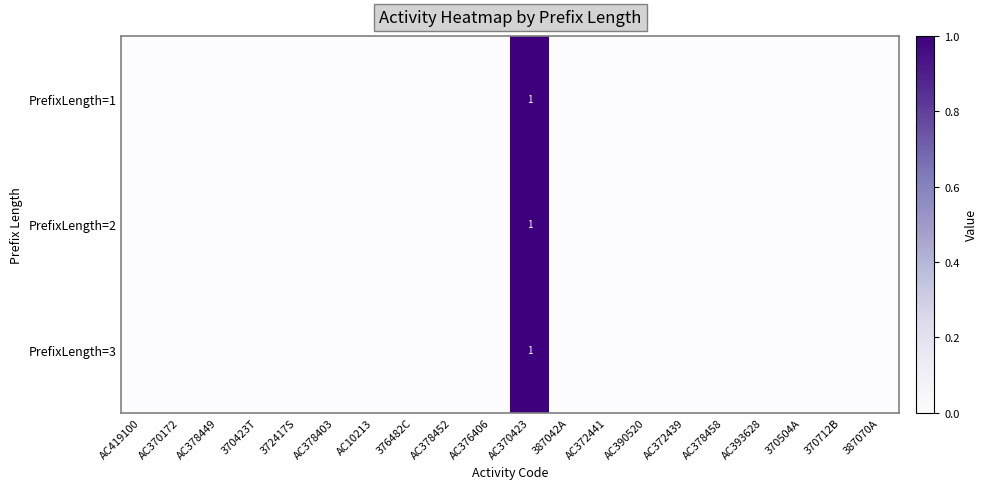

How many positive values does the PrefixLength=2 series have?

1